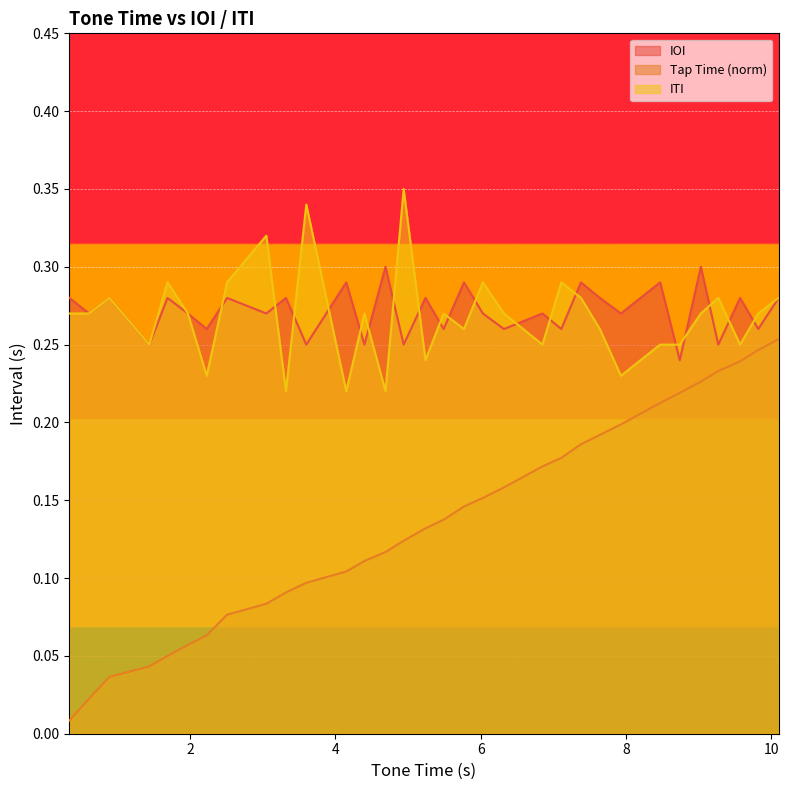

Between 4.69 and 9.27, which is larger?

4.69